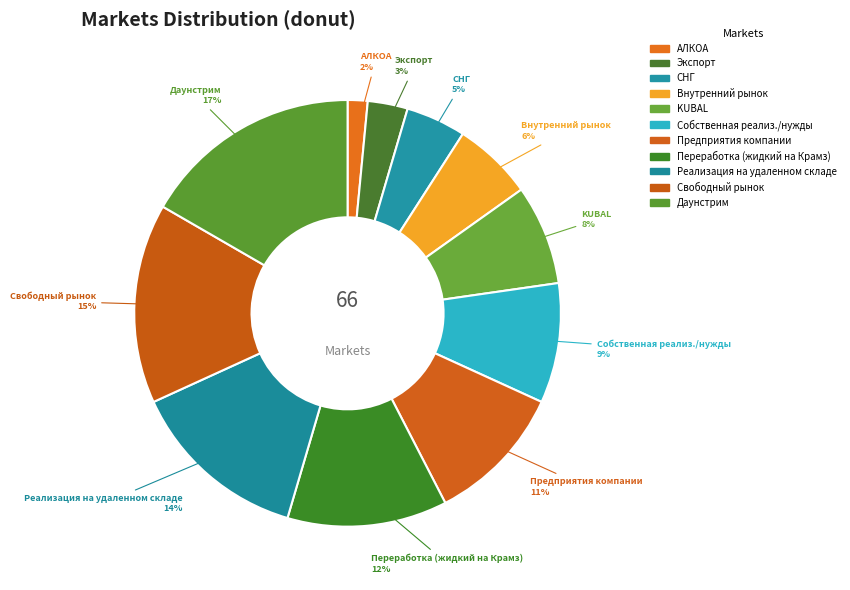

Do Предприятия компании and Переработка (жидкий на Крамз) together represent more than half of the pie?

No